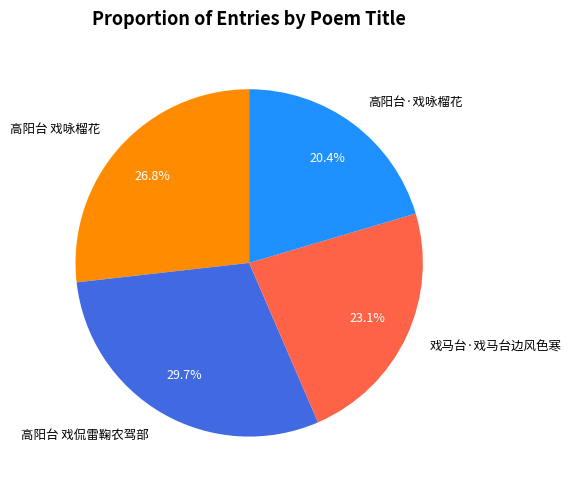

How much of the chart is everything except 戏马台·戏马台边风色寒?

76.9%